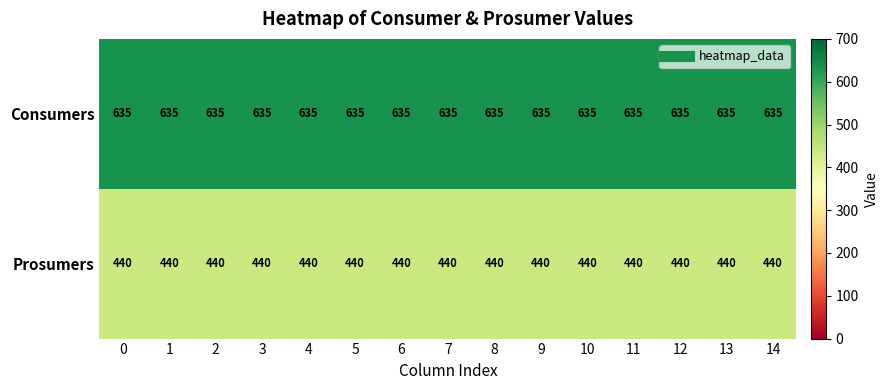

Read the Prosumers value at 6.

440